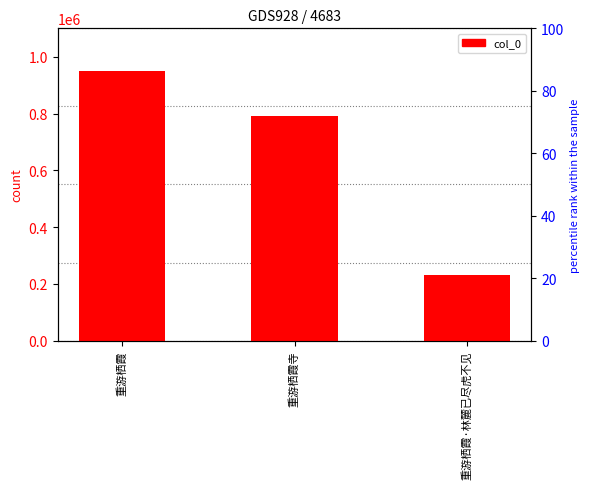

Reading left to right, what are all the values shown in this chart?

重游栖霞=948044	重游栖霞寺=790204	重游栖霞·林麓已尽虎不见=232753